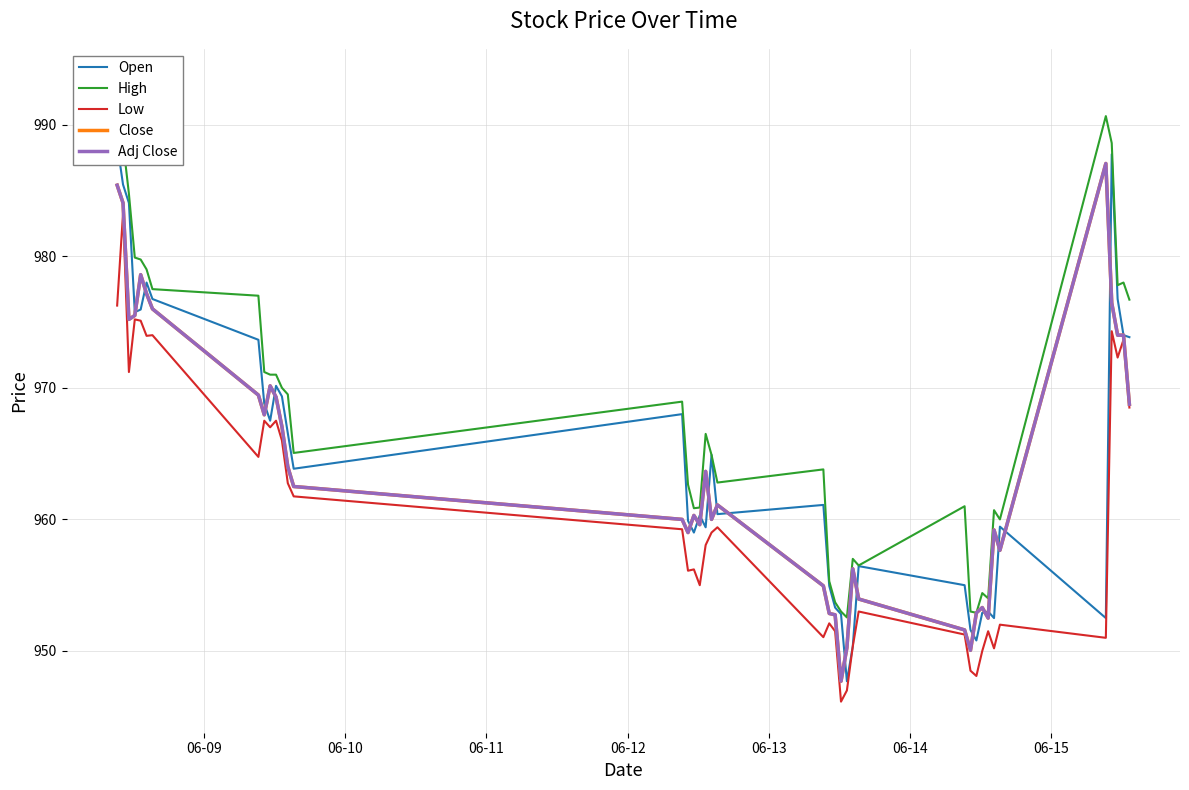

True or false: Adj Close and High intersect in this chart.

False